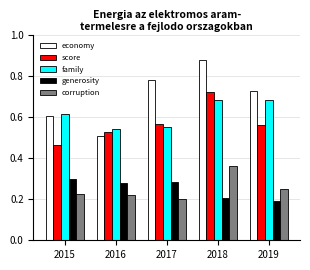

What is the difference between the second highest and minimum values in the generosity series?

0.1